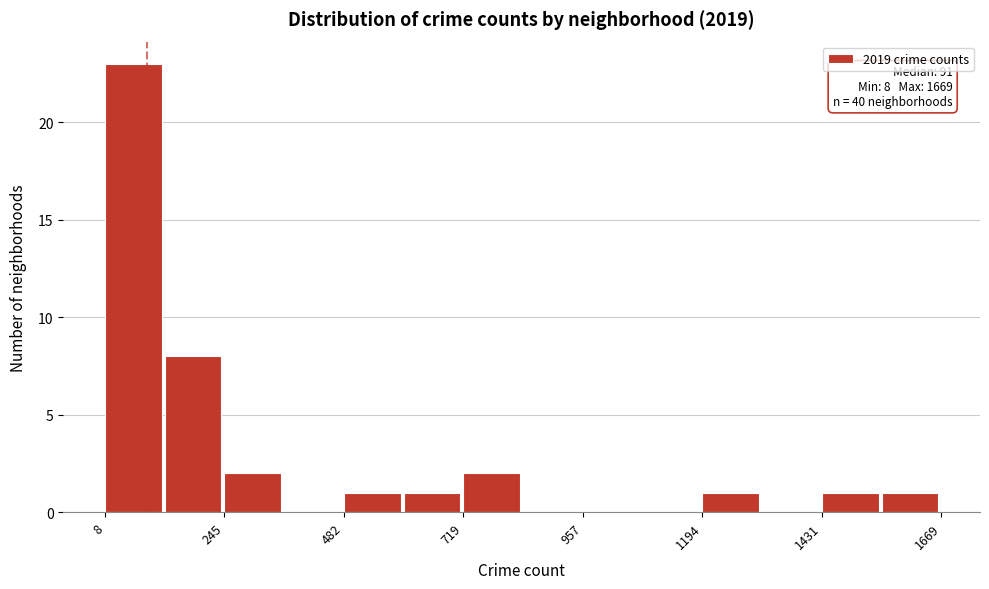

Around what value on the x-axis is the tallest bar? Give the approximate position of its centre, as read against the axis.

50